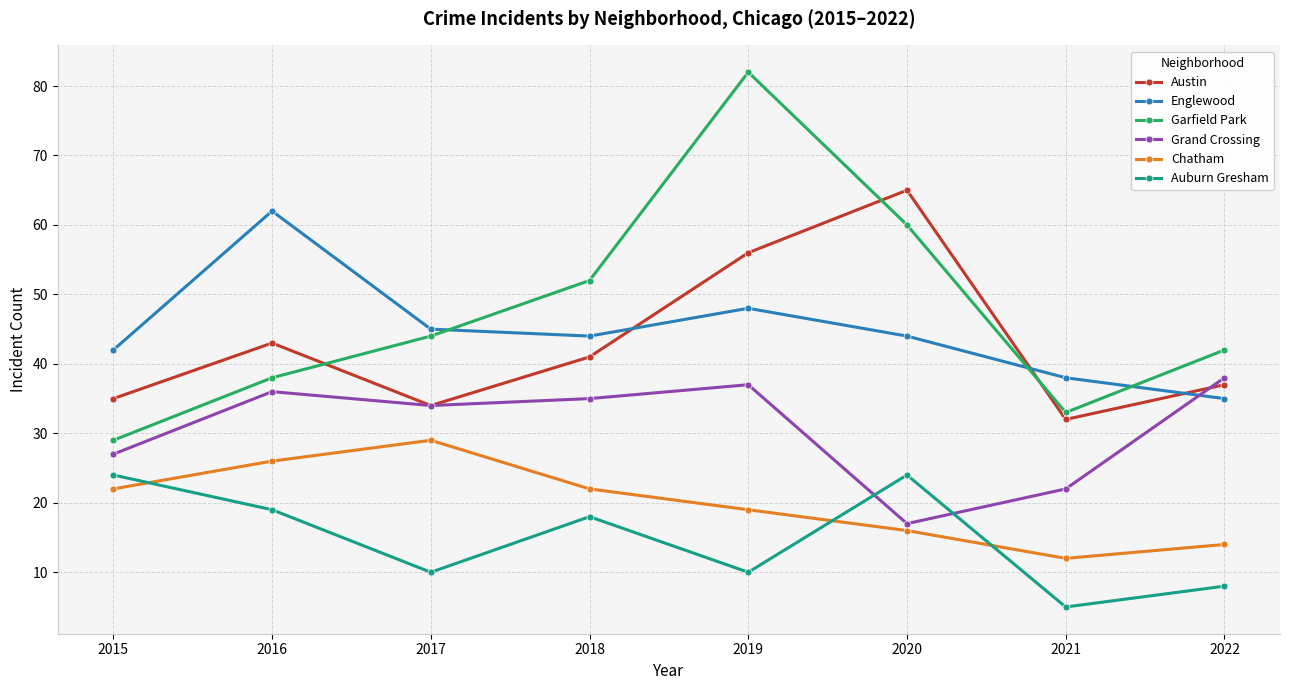

True or false: Auburn Gresham and Austin intersect in this chart.

False